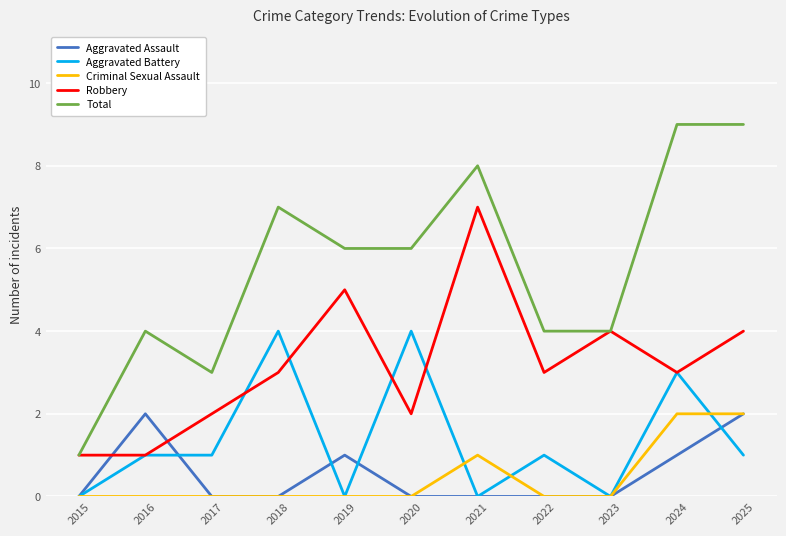

Which series has the largest range (max minus min)?

Total